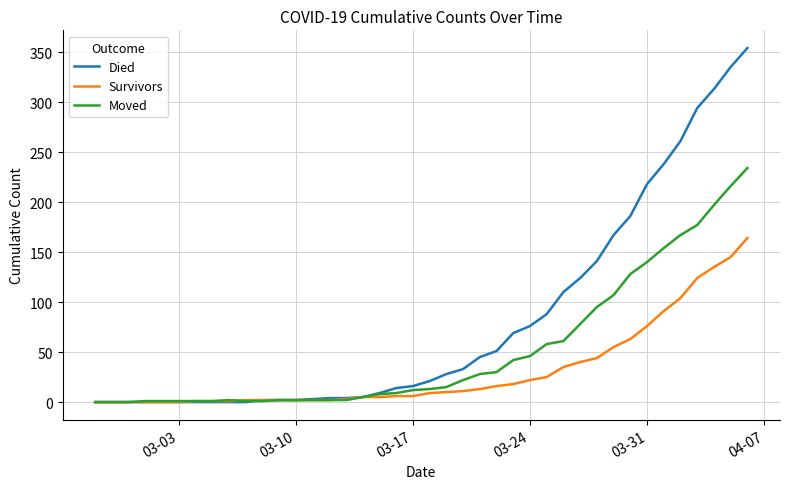

Which series has the largest range (max minus min)?

Died